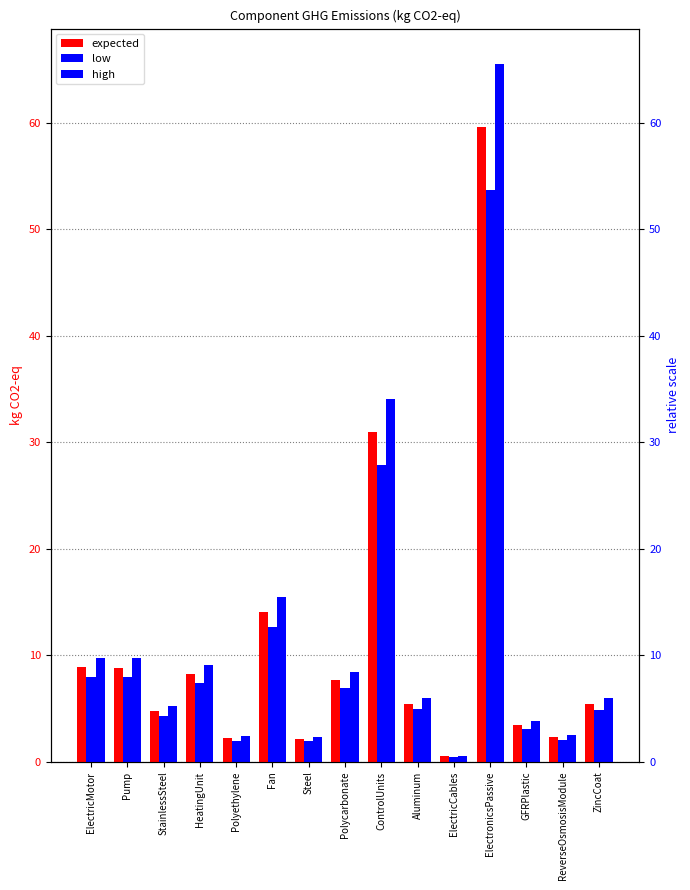

Reading left to right, list all the values displayed in this chart.

expected: 8.9	8.8	4.8	8.2	2.2	14.0	2.1	7.7	30.9	5.5	0.5	59.6	3.4	2.3	5.4
low: 8.0	8.0	4.3	7.4	2.0	12.6	1.9	6.9	27.8	4.9	0.5	53.6	3.1	2.1	4.9
high: 9.8	9.7	5.3	9.1	2.4	15.4	2.3	8.4	34.0	6.0	0.6	65.5	3.8	2.5	6.0